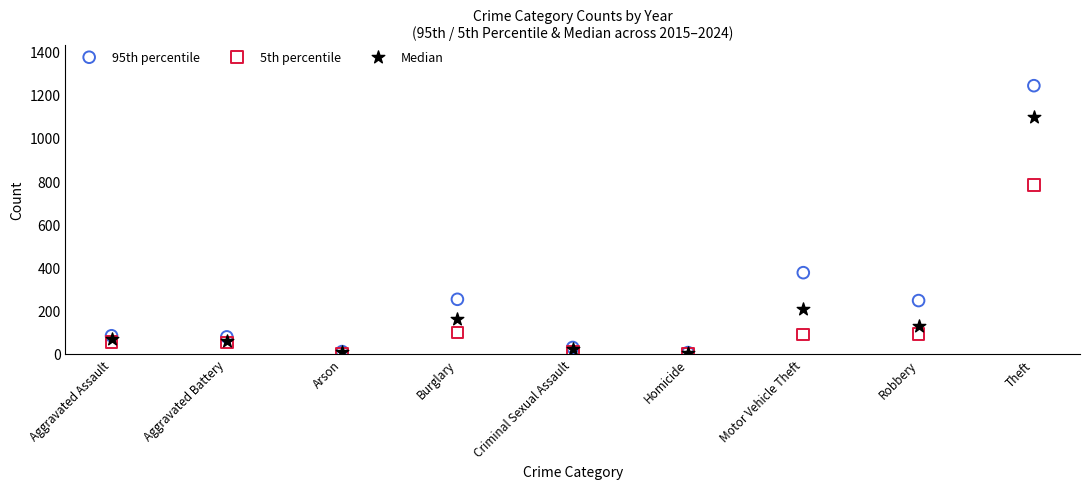

Which series has the widest spread of Y values?

95th percentile